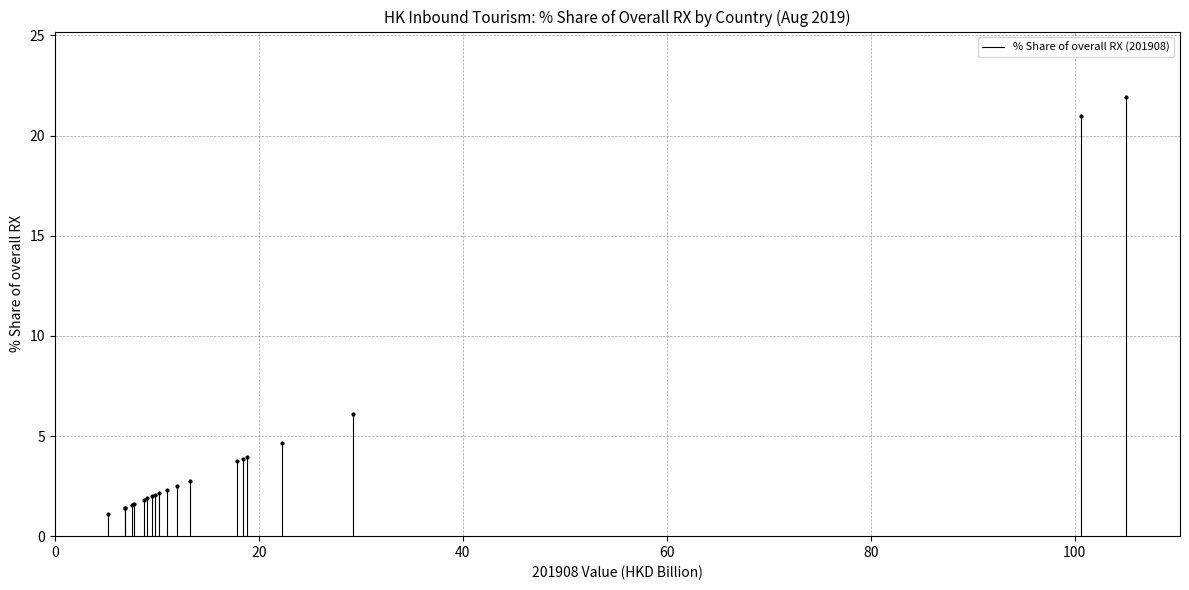

What is the maximum value shown in the chart?

21.9